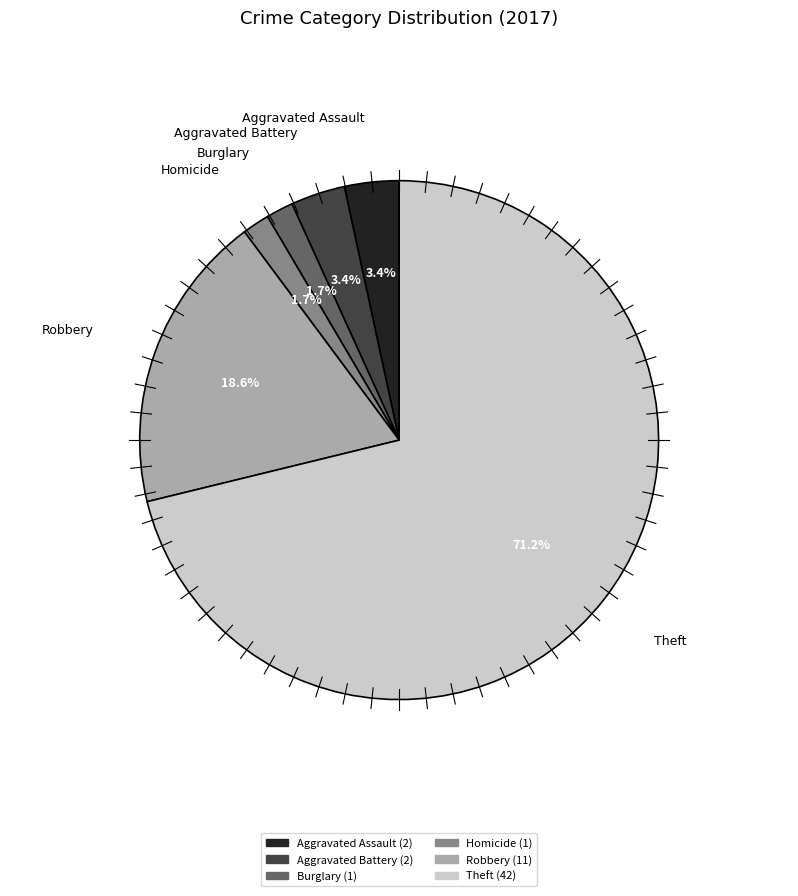

Does any single category account for the majority?

Yes